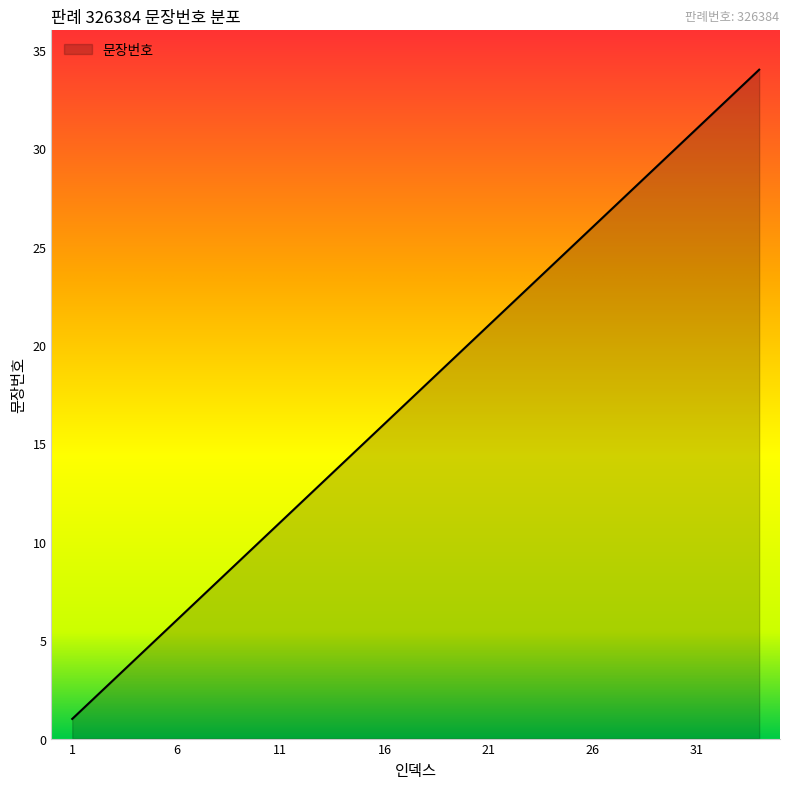

Reading left to right, transcribe all the data shown in this chart.

1	2	3	4	5	6	7	8	9	10	11	12	13	14	15	16	17	18	19	20	21	22	23	24	25	26	27	28	29	30	31	32	33	34